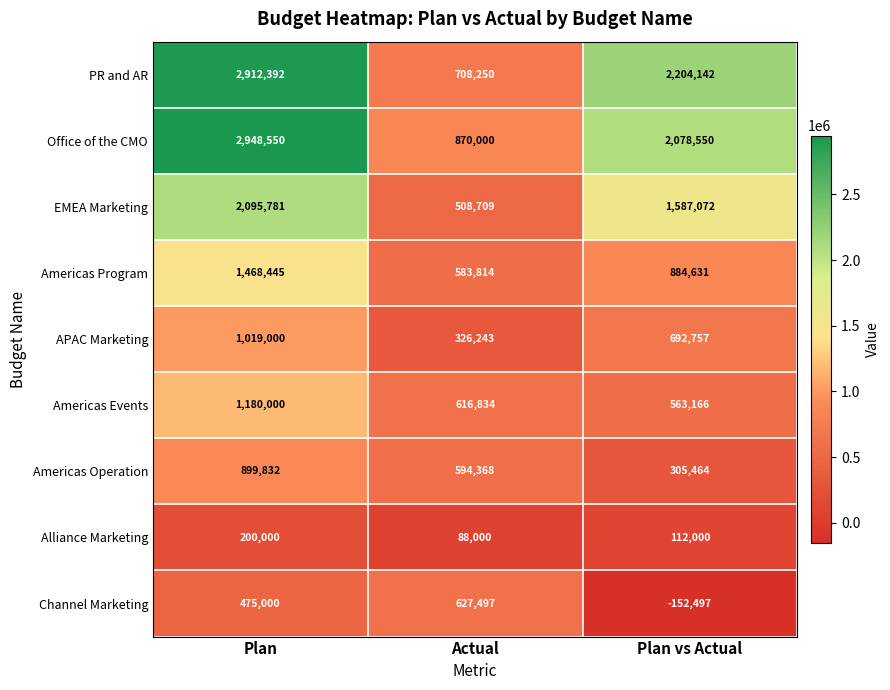

What is the total value across all series at Plan?

13199000